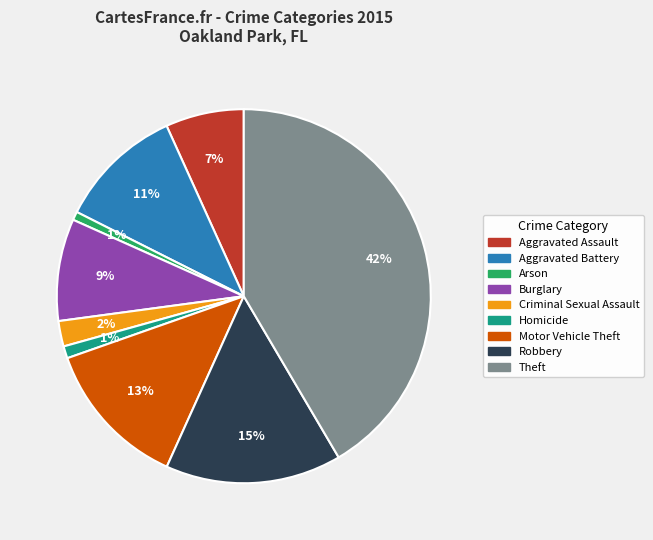

Do Burglary and Homicide together represent more than half of the pie?

No